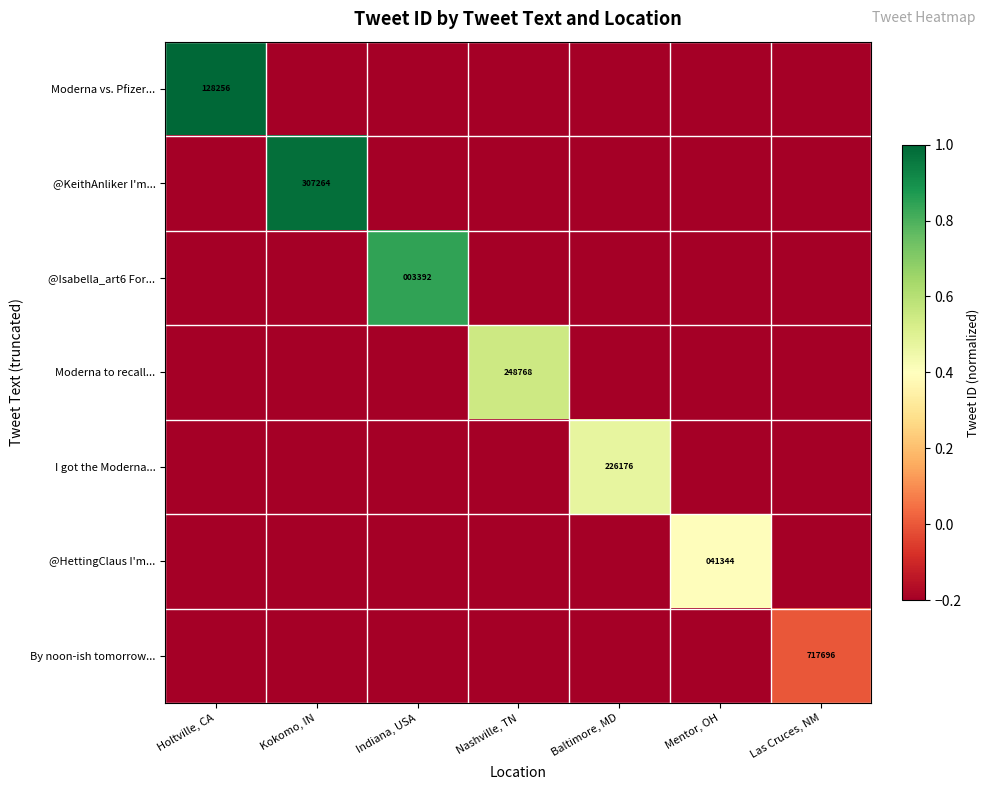

True or false: I got the Moderna... has a value of 226176.0 at Baltimore, MD.

True